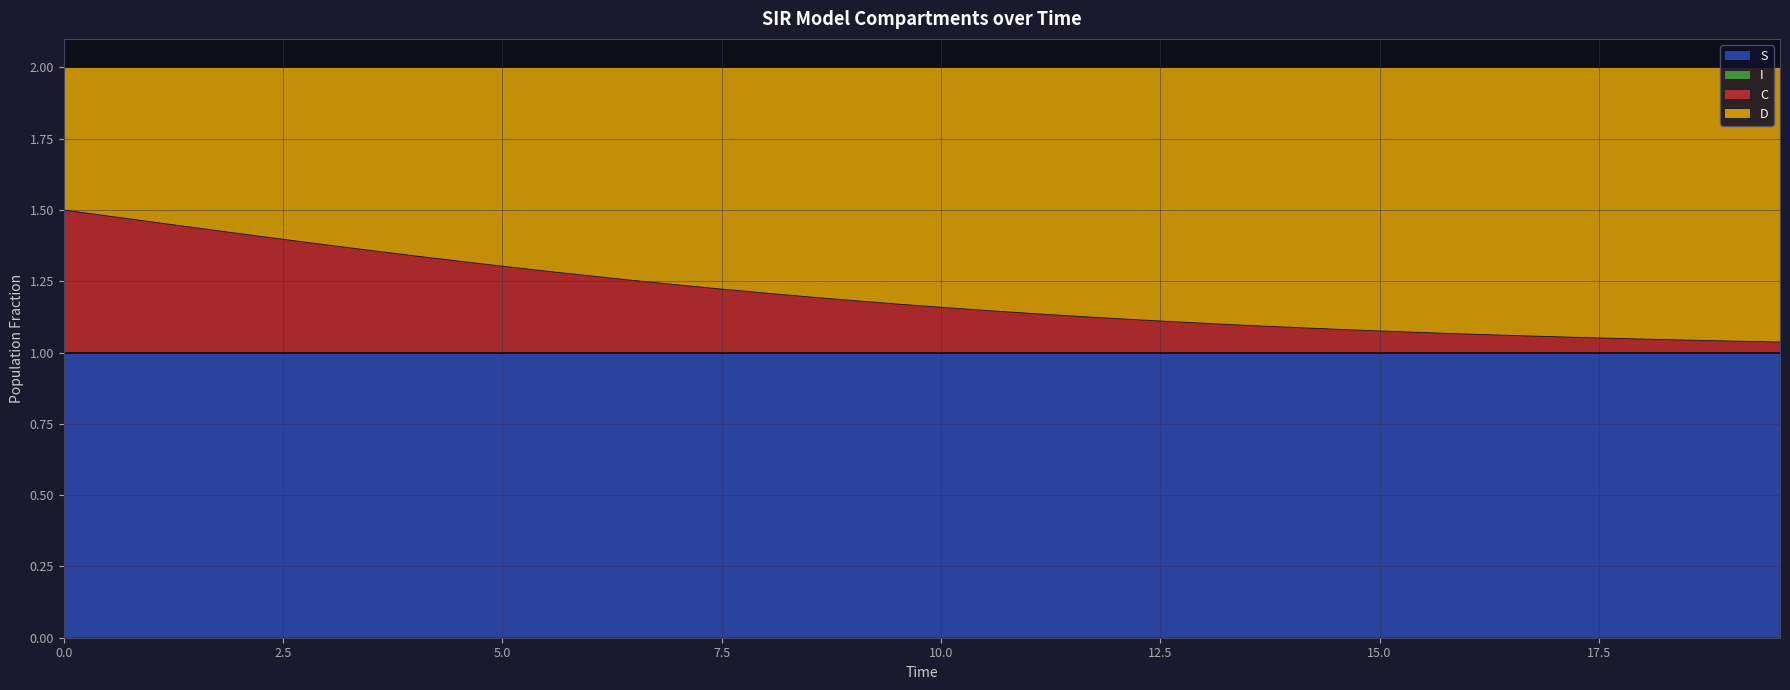

What is the maximum value shown in the chart?

1.5